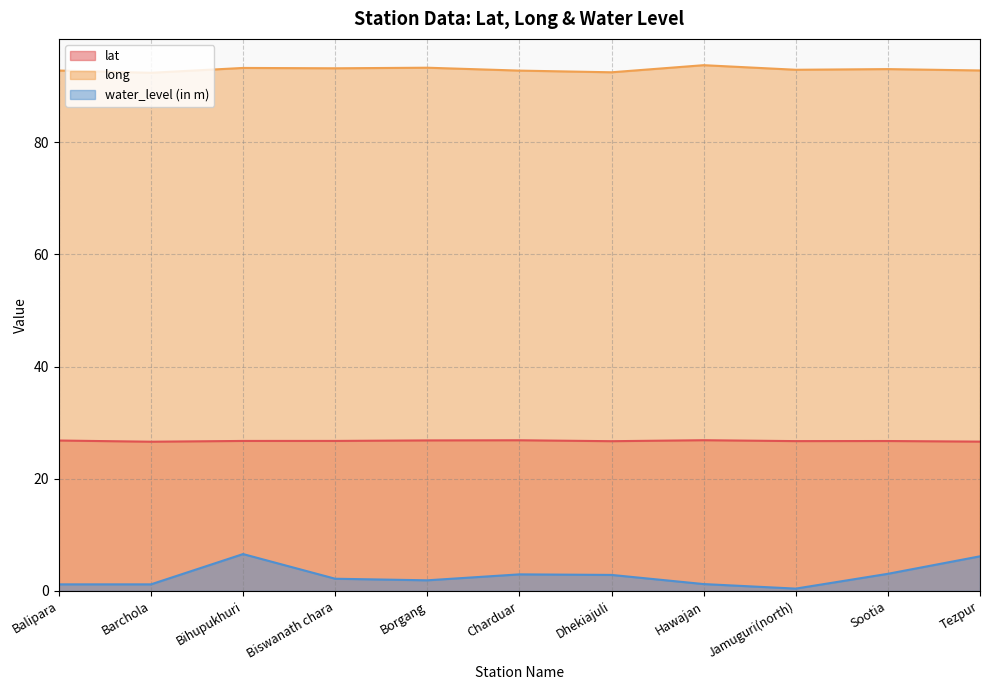

What is the maximum value for lat?

26.9